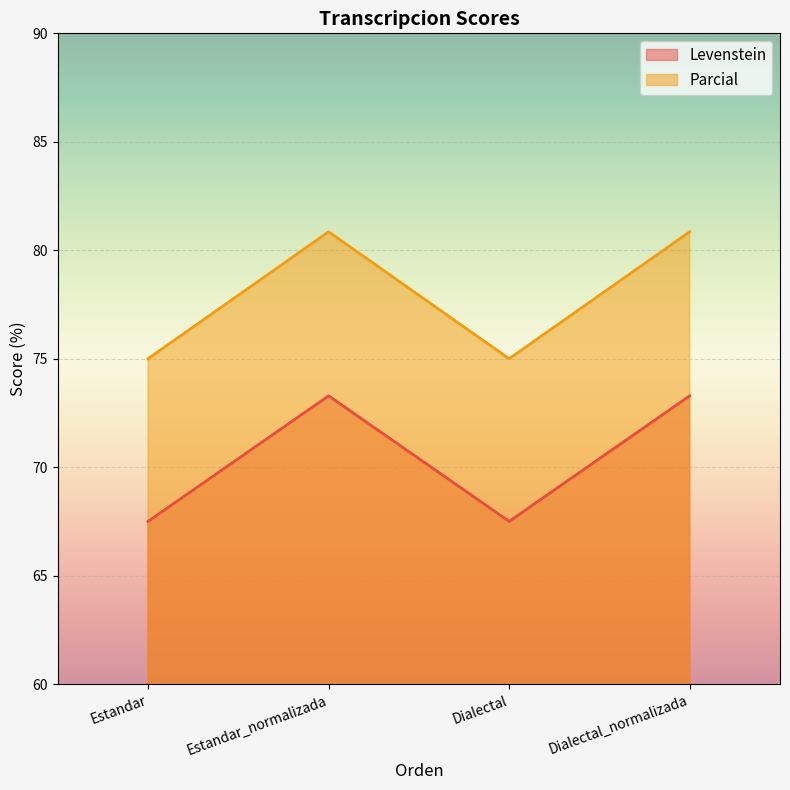

True or false: Levenstein and Parcial cross at least once.

False